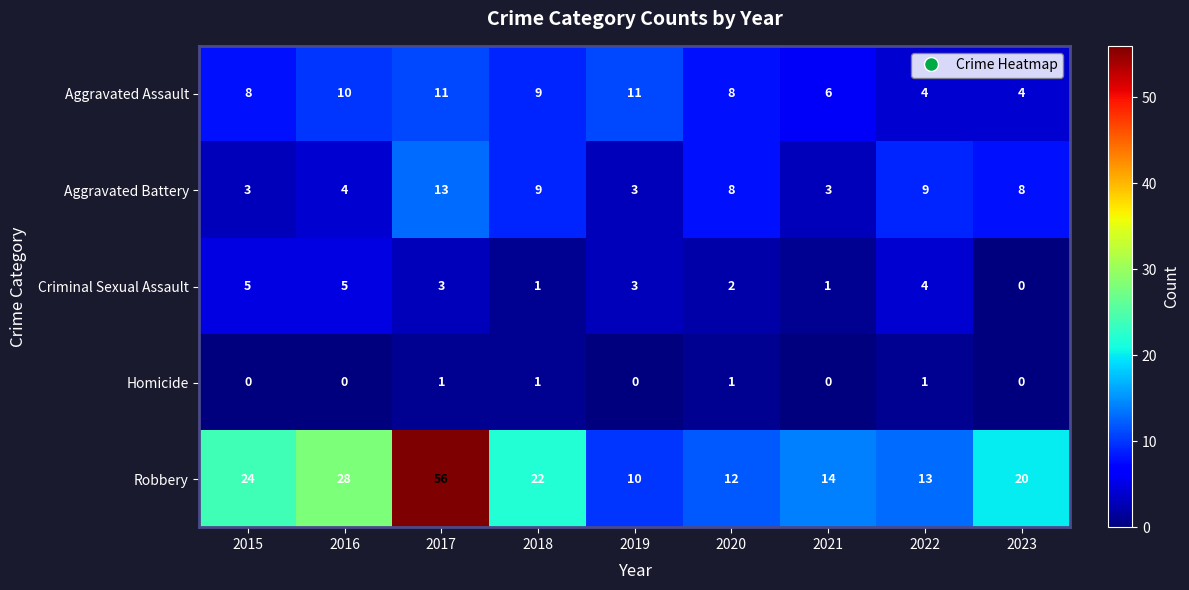

Which series has the largest total across all categories?

Robbery